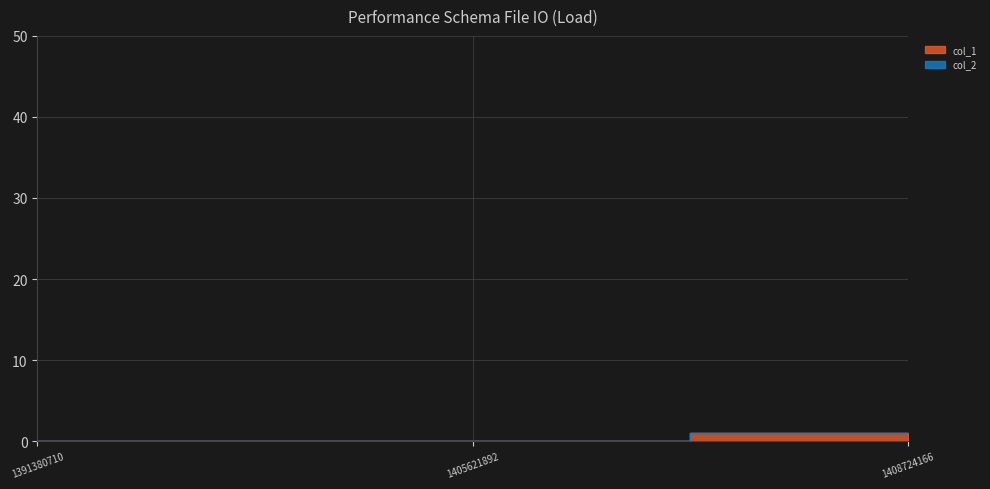

List the labels in order of value, smallest first.

1391380710, 1405621892, 1408724166